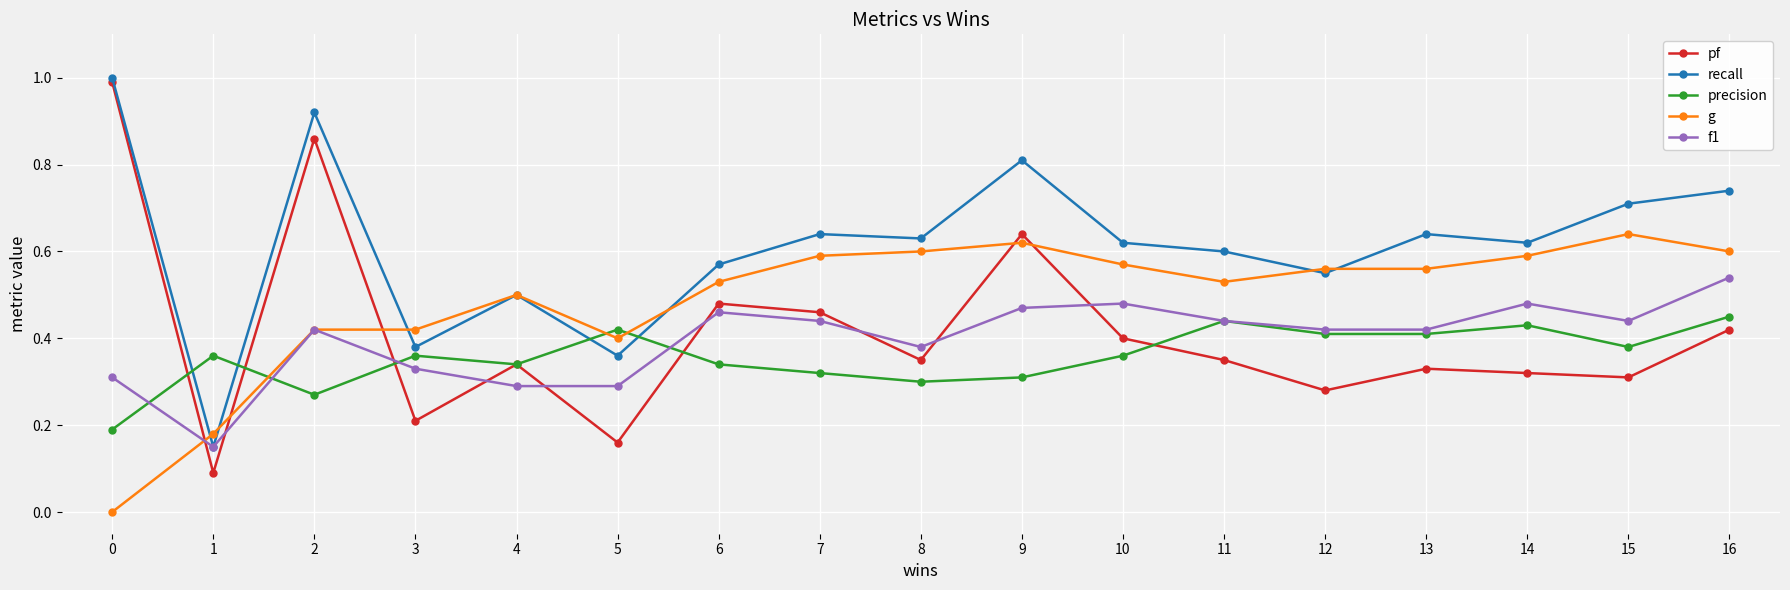

How many lines are shown in the chart?

5